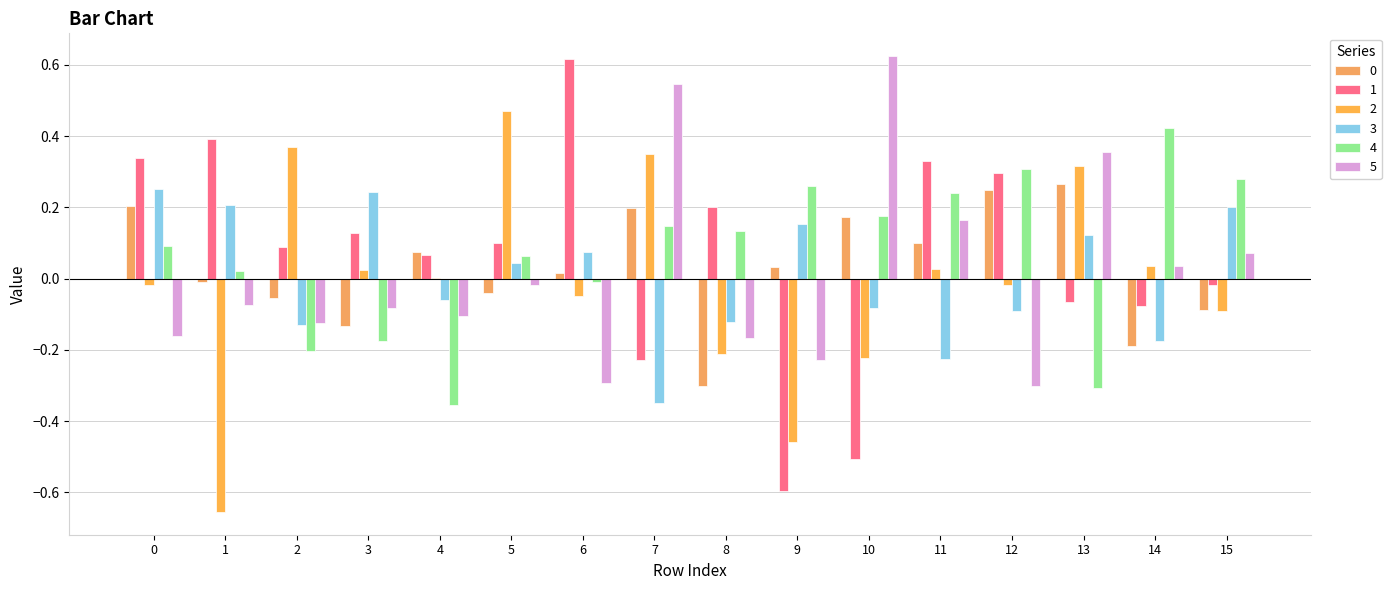

Is it true that 5 equals -0.3 at 9?

False